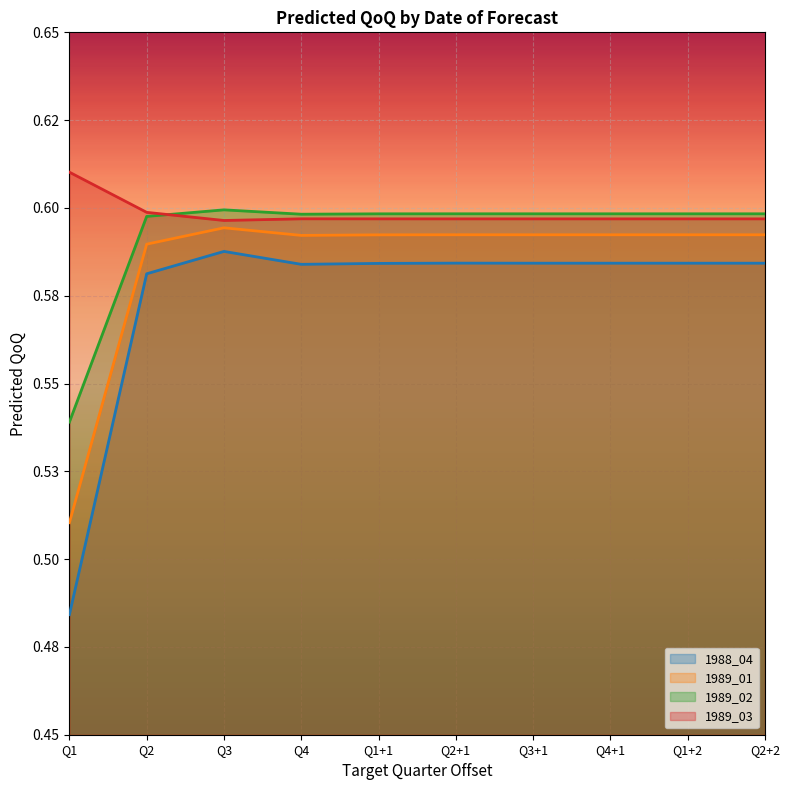

How many lines are shown in the chart?

4